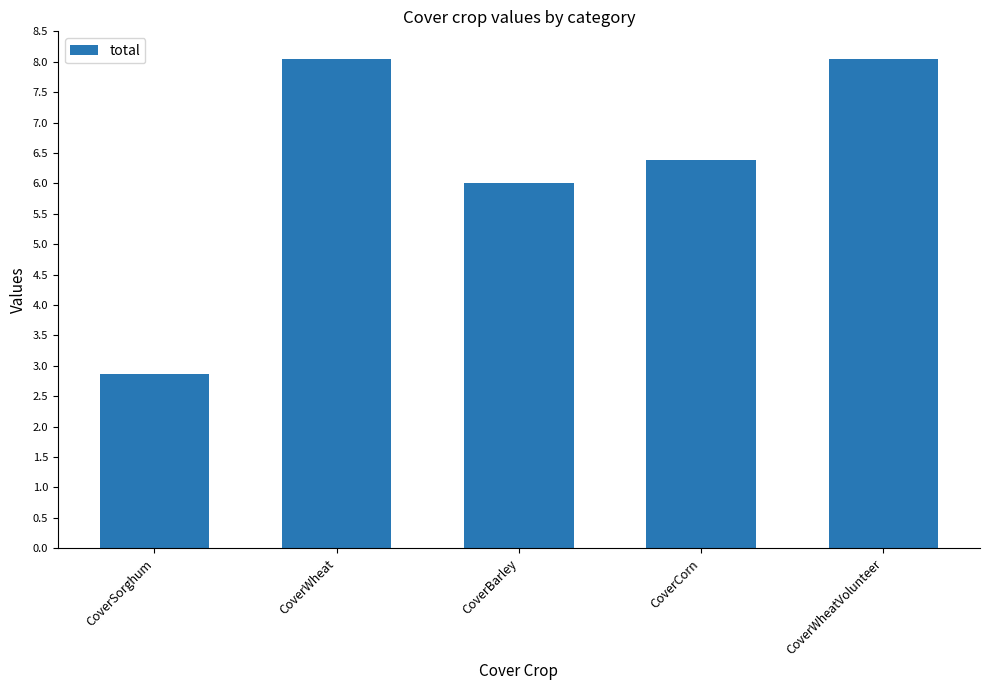

Reading left to right, list all the values displayed in this chart.

2.9	8.0	6.0	6.4	8.0